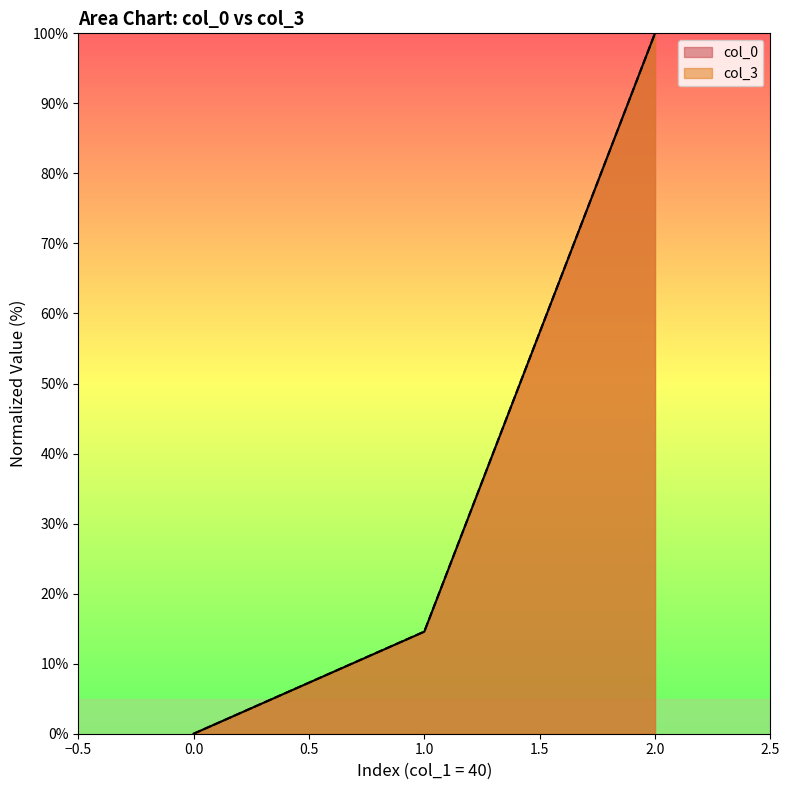

What is the difference between the maximum and second lowest values in the col_0 series?

85.4